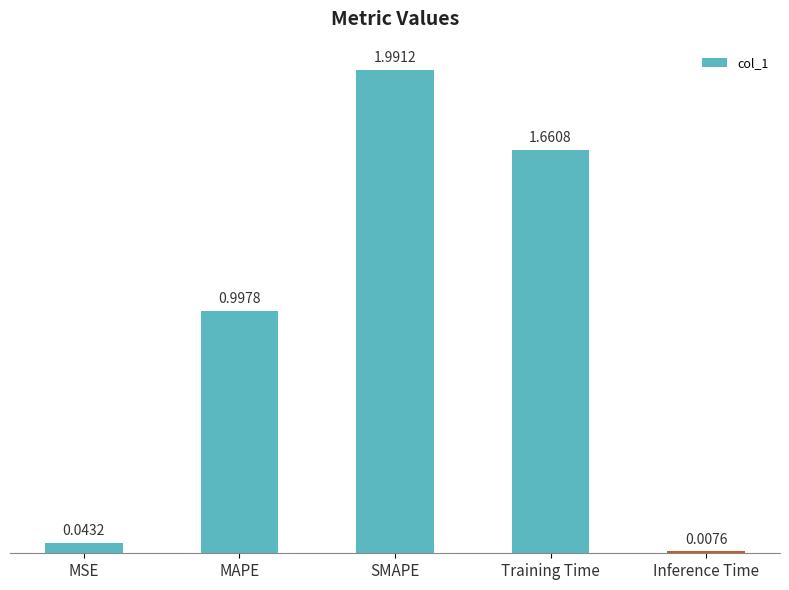

List the labels in order of value, largest first.

SMAPE, Training Time, MAPE, MSE, Inference Time